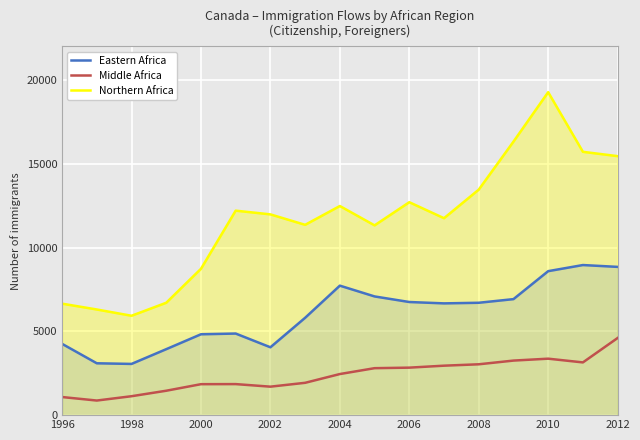

What is the spread (max minus min) of values at 2010?

15902